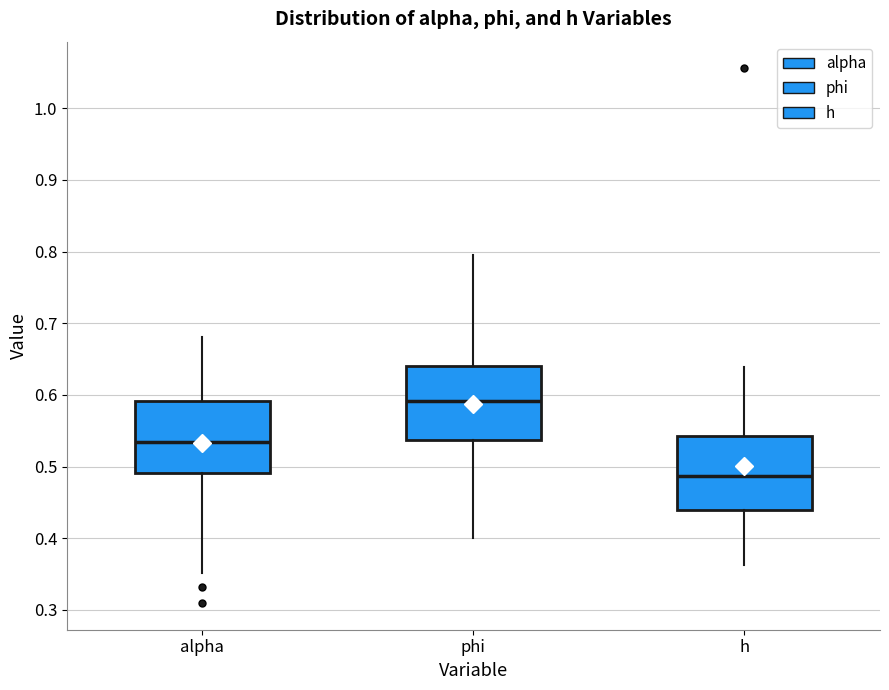

Which box has the lowest median line?

h